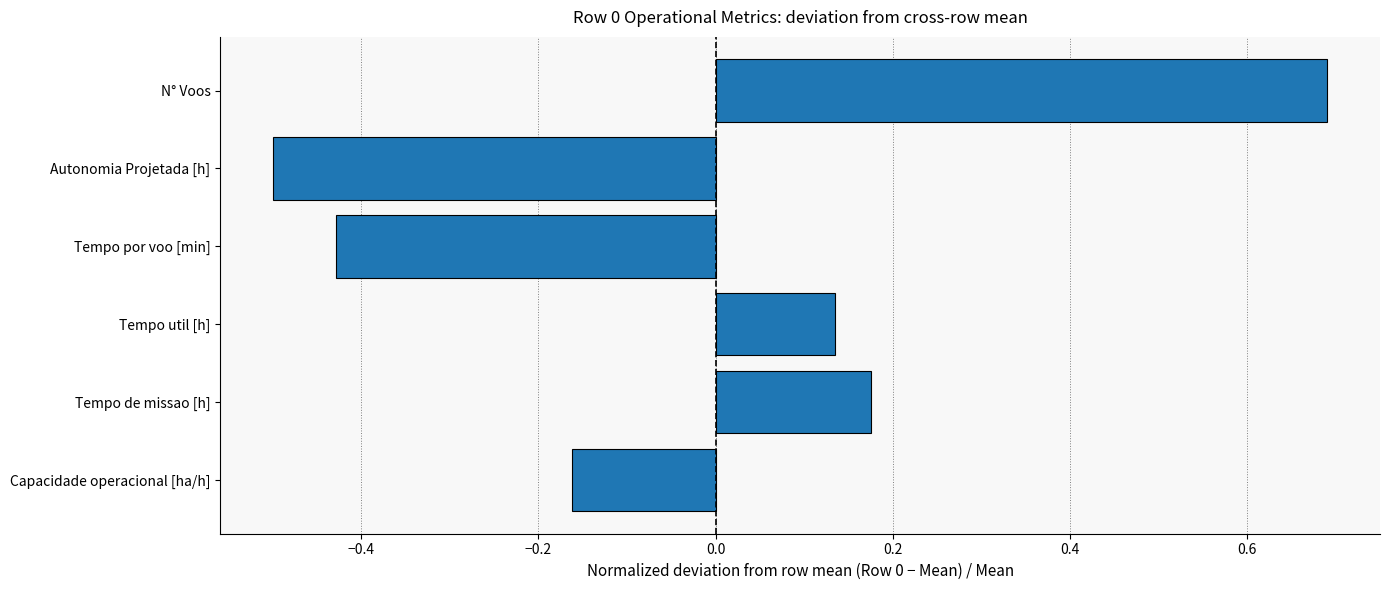

List the labels in order of value, smallest first.

Autonomia Projetada [h], Tempo por voo [min], Capacidade operacional [ha/h], Tempo util [h], Tempo de missao [h], N° Voos